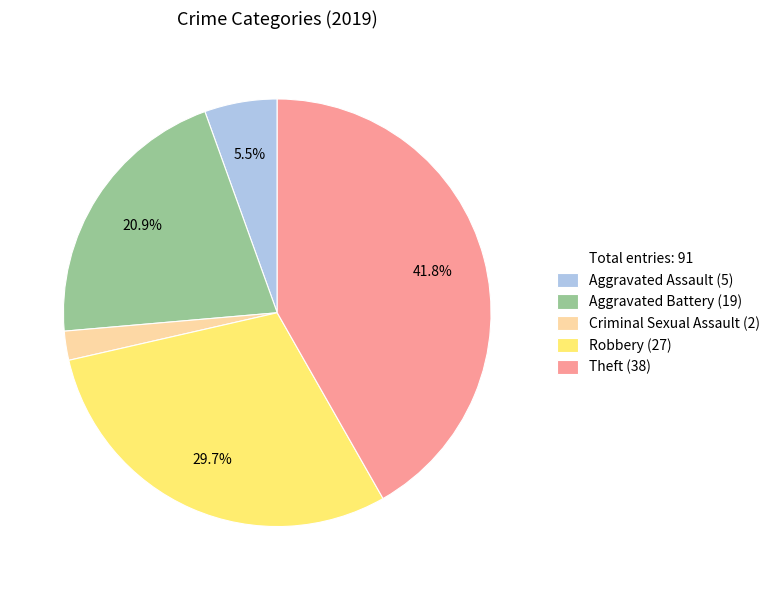

To the nearest percent, what is the average slice percentage?

20%